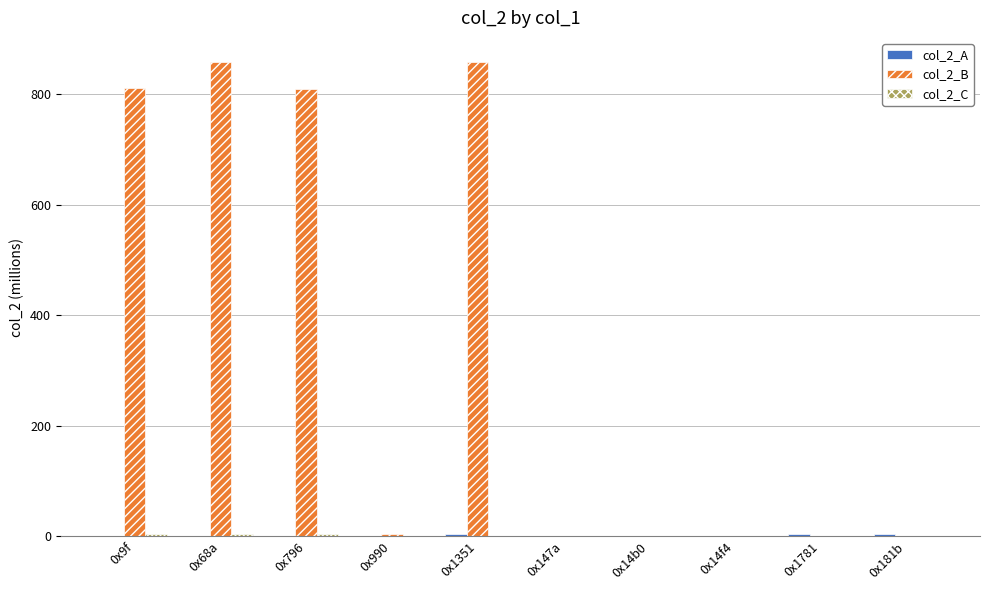

What is the highest value of the col_2_B series?

858.8